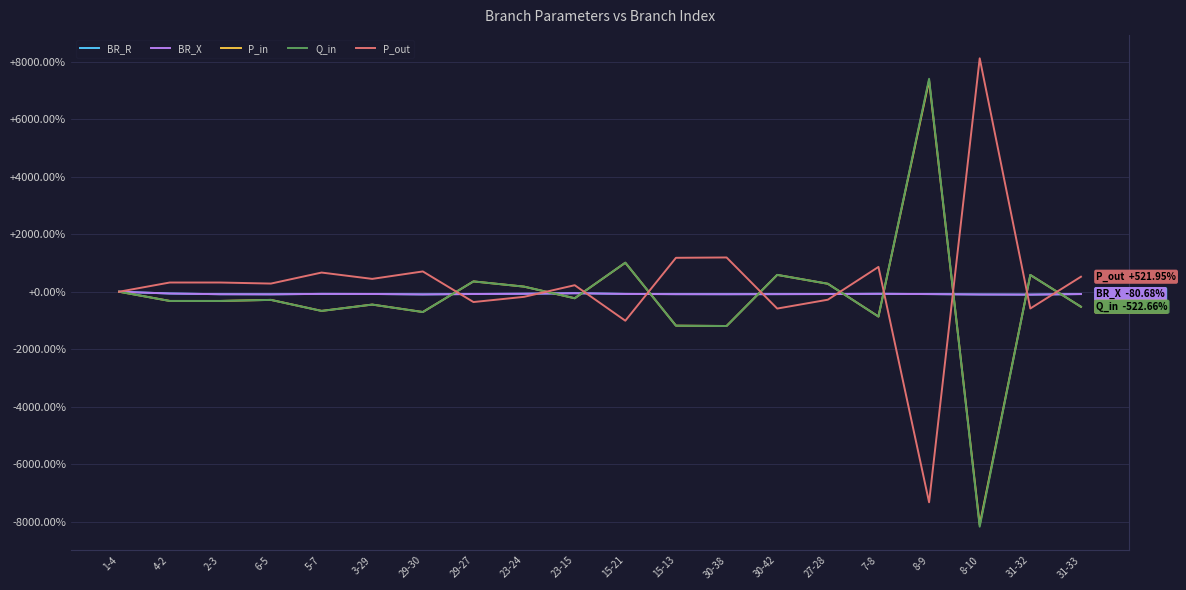

Which series changed the most between 1-4 and 3-29?

Q_in